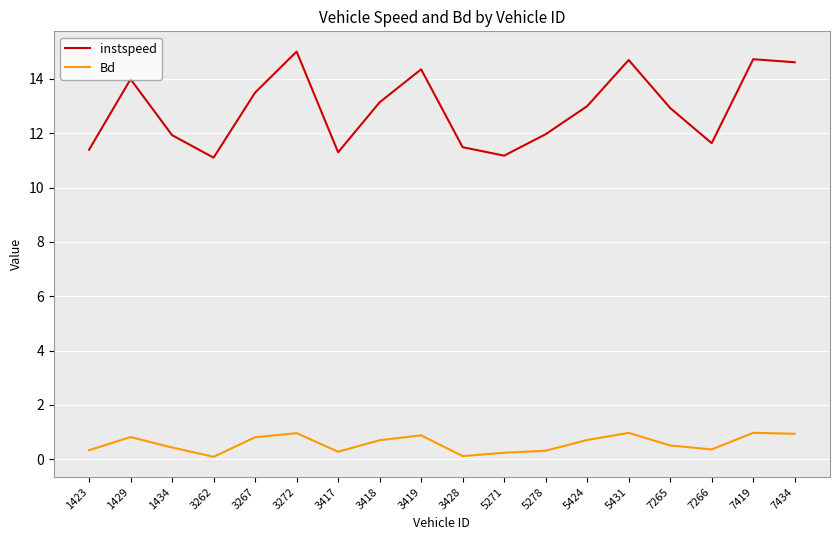

Which series has the largest total across all categories?

instspeed